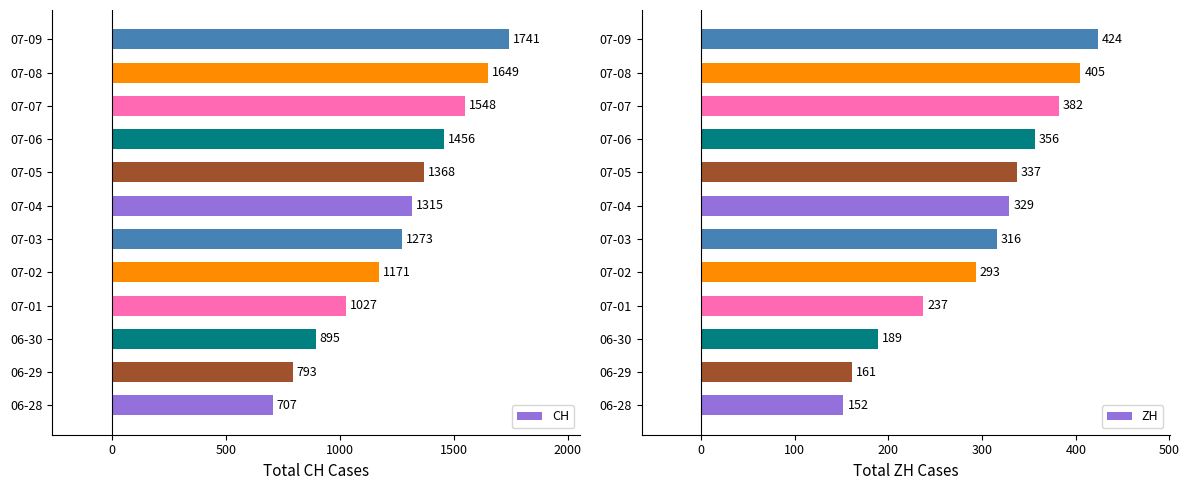

Which series has the largest total across all categories?

CH